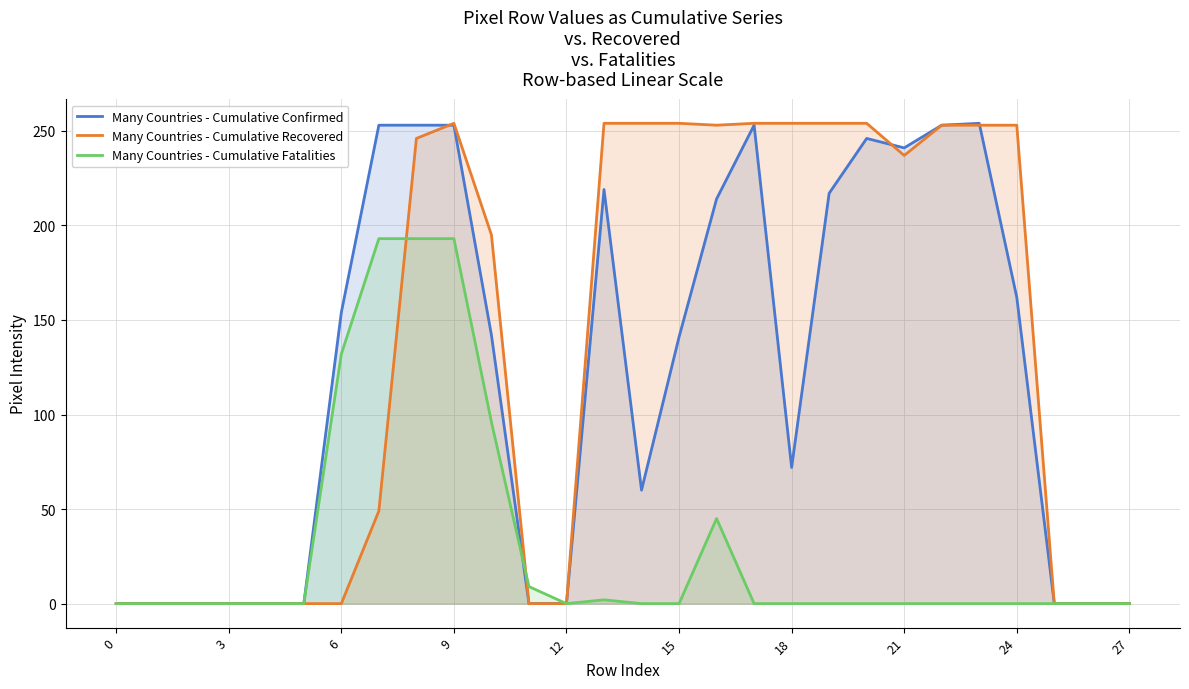

What is the greatest value displayed?

254